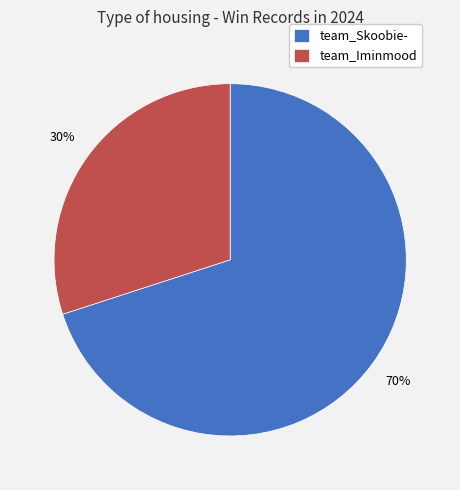

Which slice is the largest?

team_Skoobie-